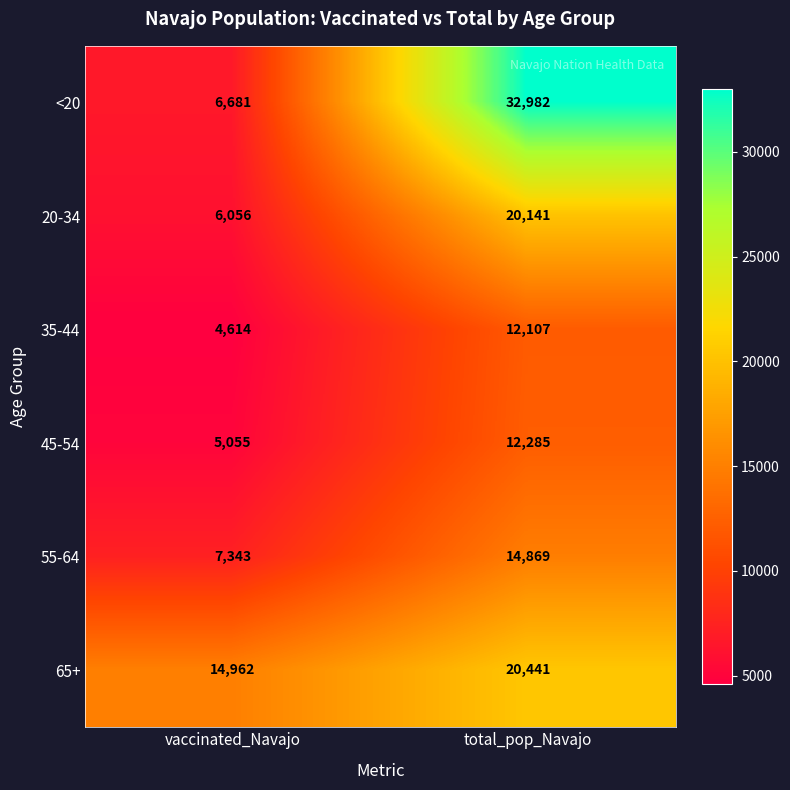

Which series has the largest total across all categories?

<20